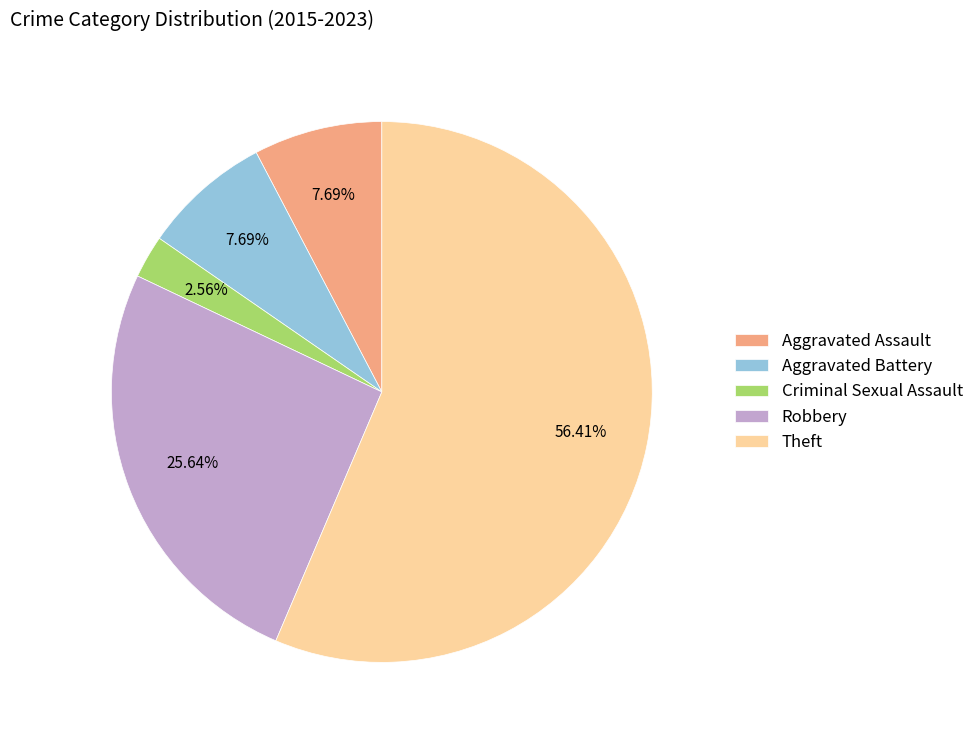

What is the total percentage of Aggravated Battery and Theft?

64.1%